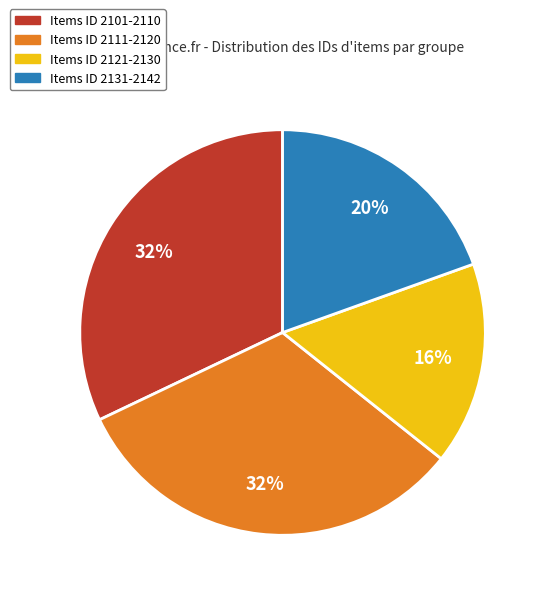

To the nearest percent, what is the average slice percentage?

25%